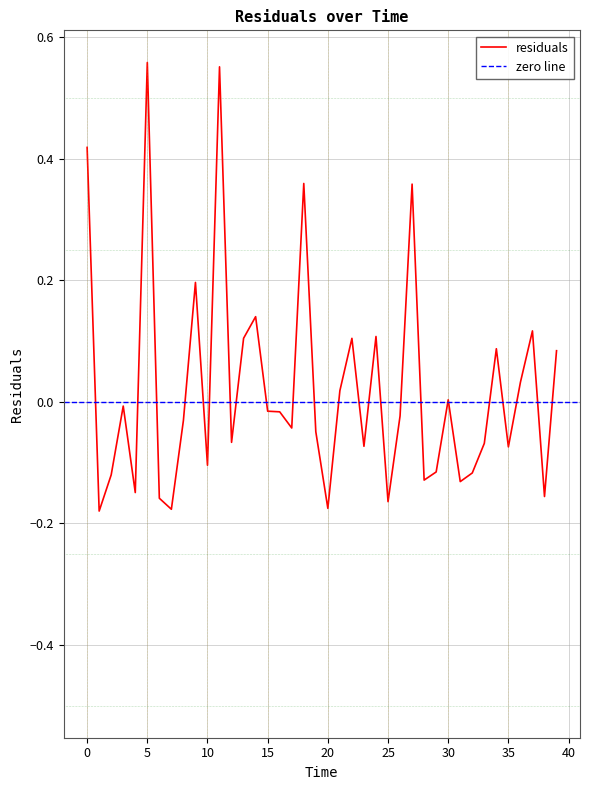

How many interior local peaks (higher than both neighbors) does the data have?

12